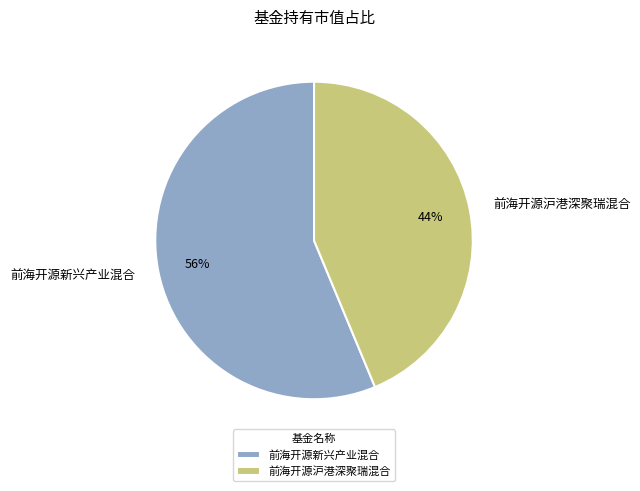

To the nearest percent, what is the average slice percentage?

50%